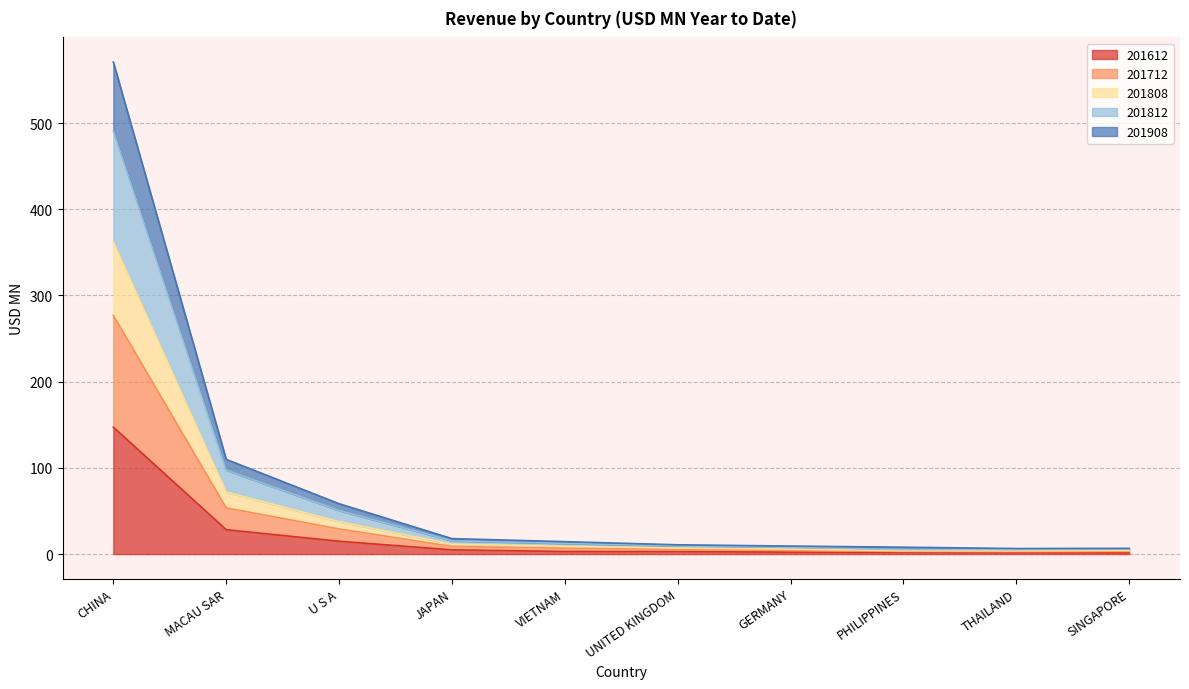

True or false: 201612 and 201808 cross at least once.

False